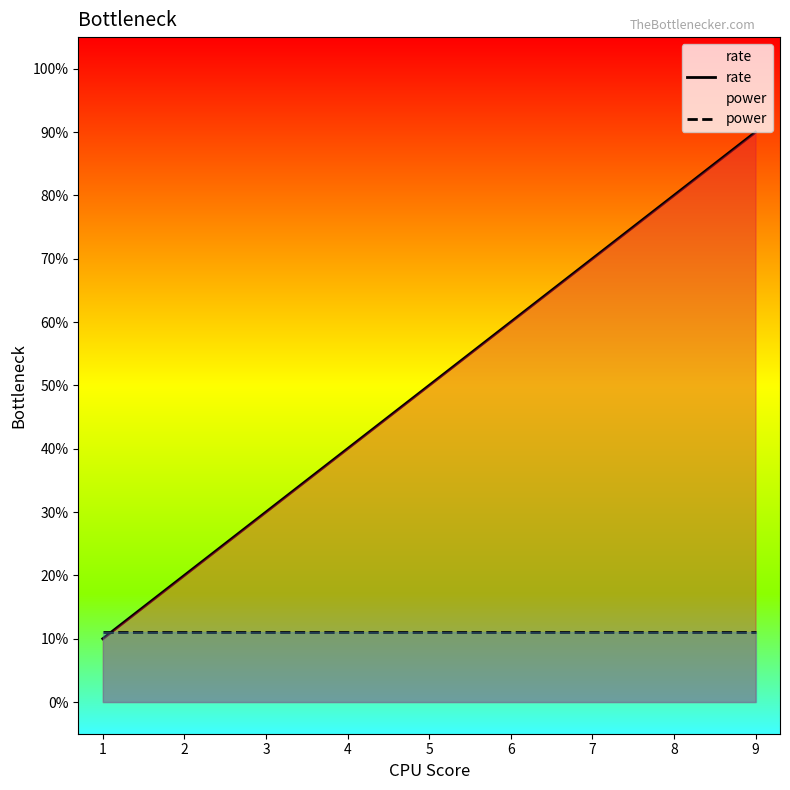

Which series ends up on top after the final intersection of rate and power?

rate